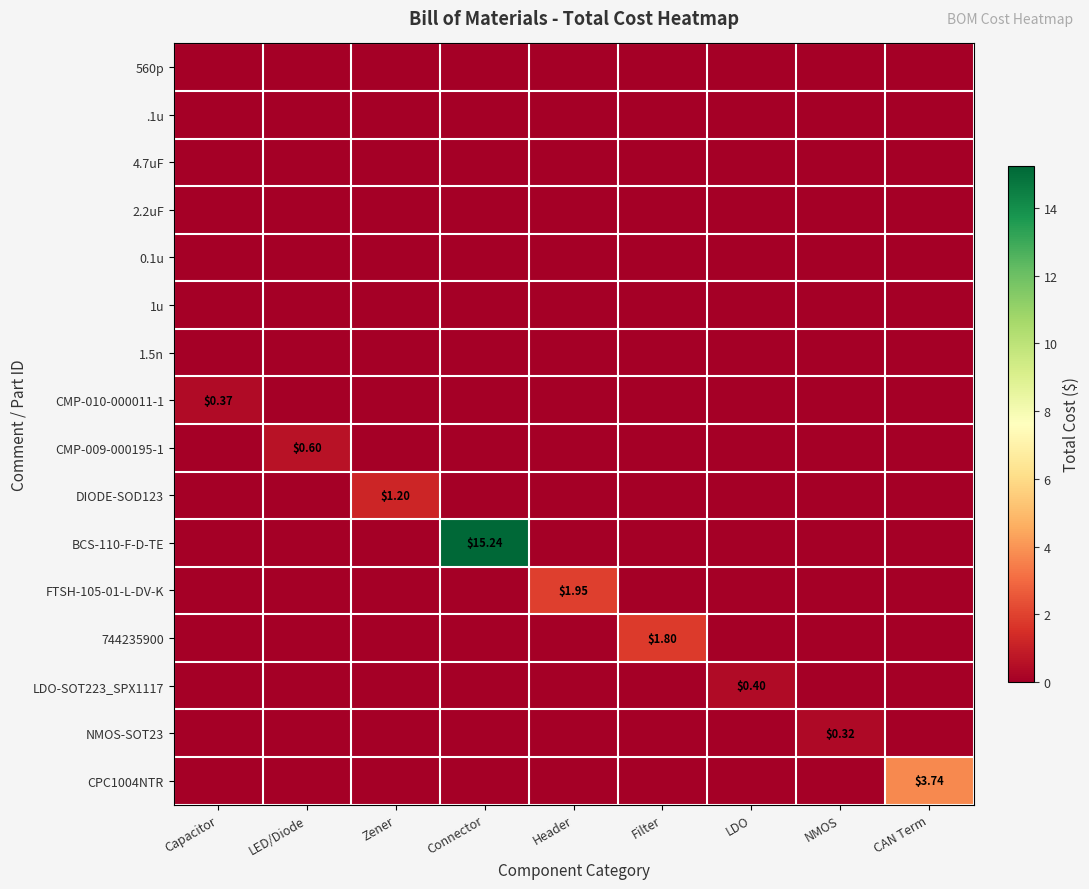

Which series has the largest range (max minus min)?

BCS-110-F-D-TE